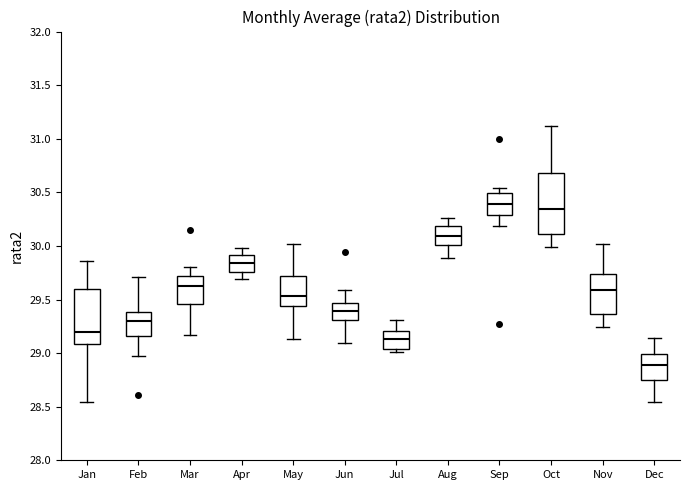

Which box has the highest median line?

Sep